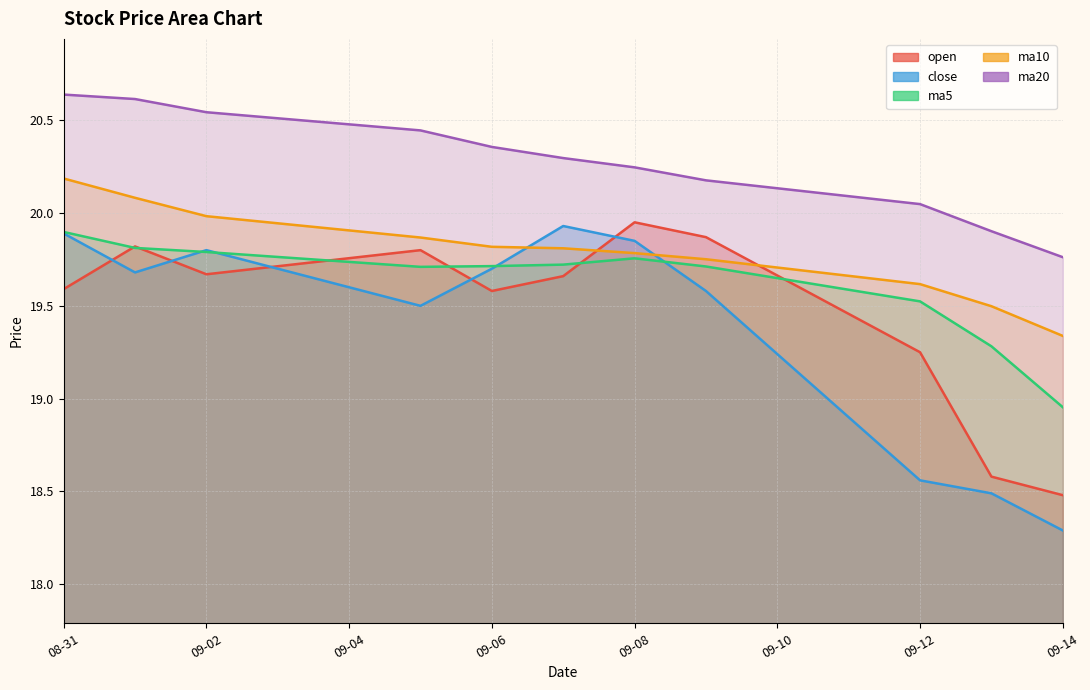

What position from the right is 2016-09-13?

2